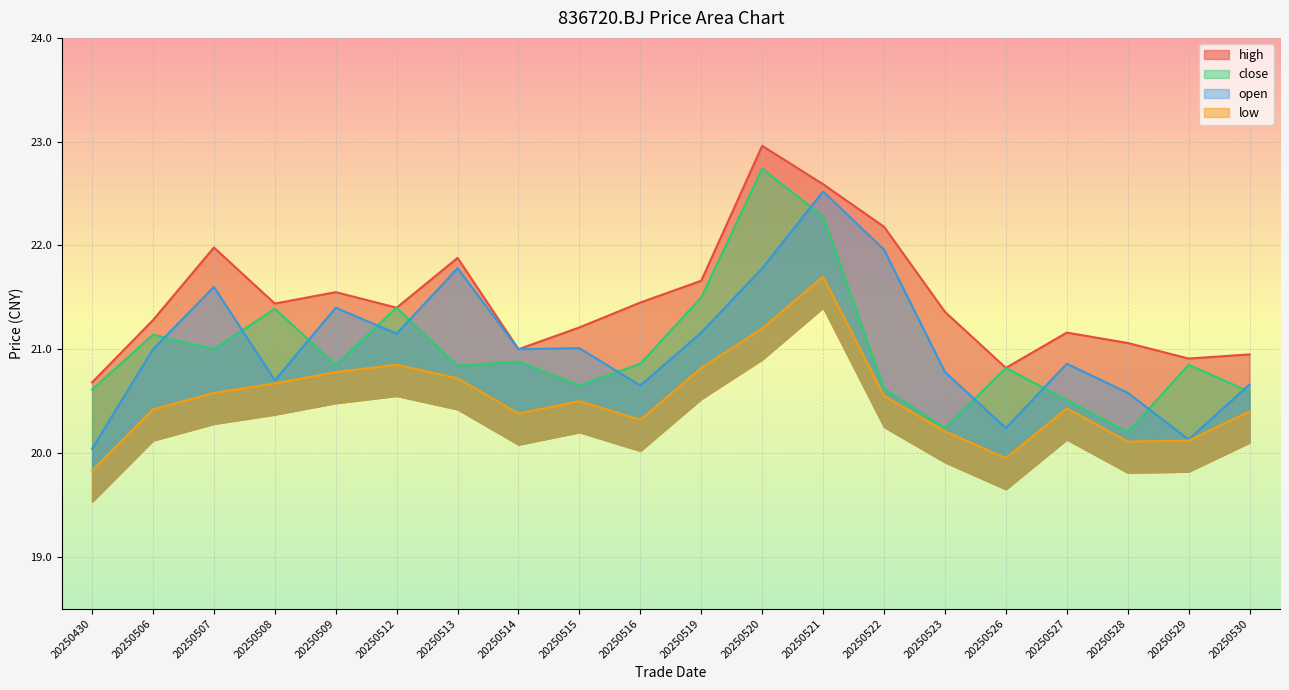

After their last crossing, which series has the higher values: open or close?

open